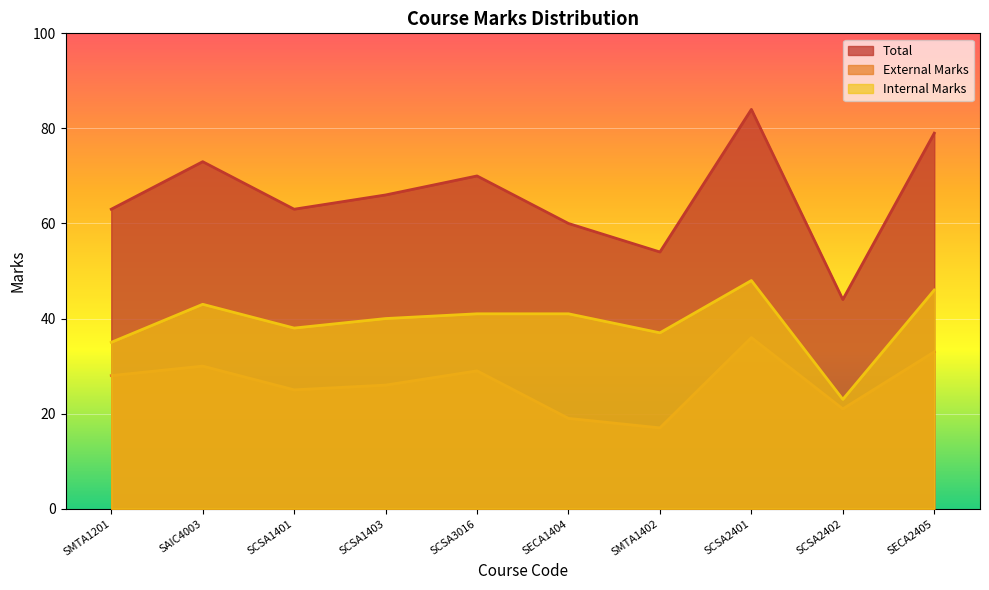

True or false: External Marks and Total intersect in this chart.

False